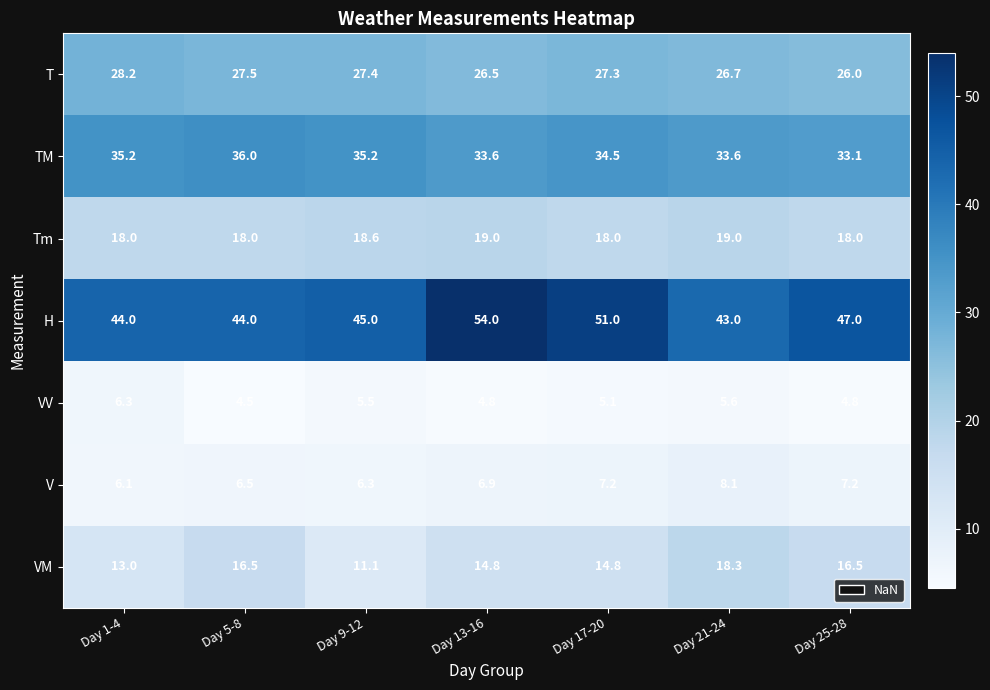

What is the difference between the second highest and second lowest values in the Tm series?

1.0